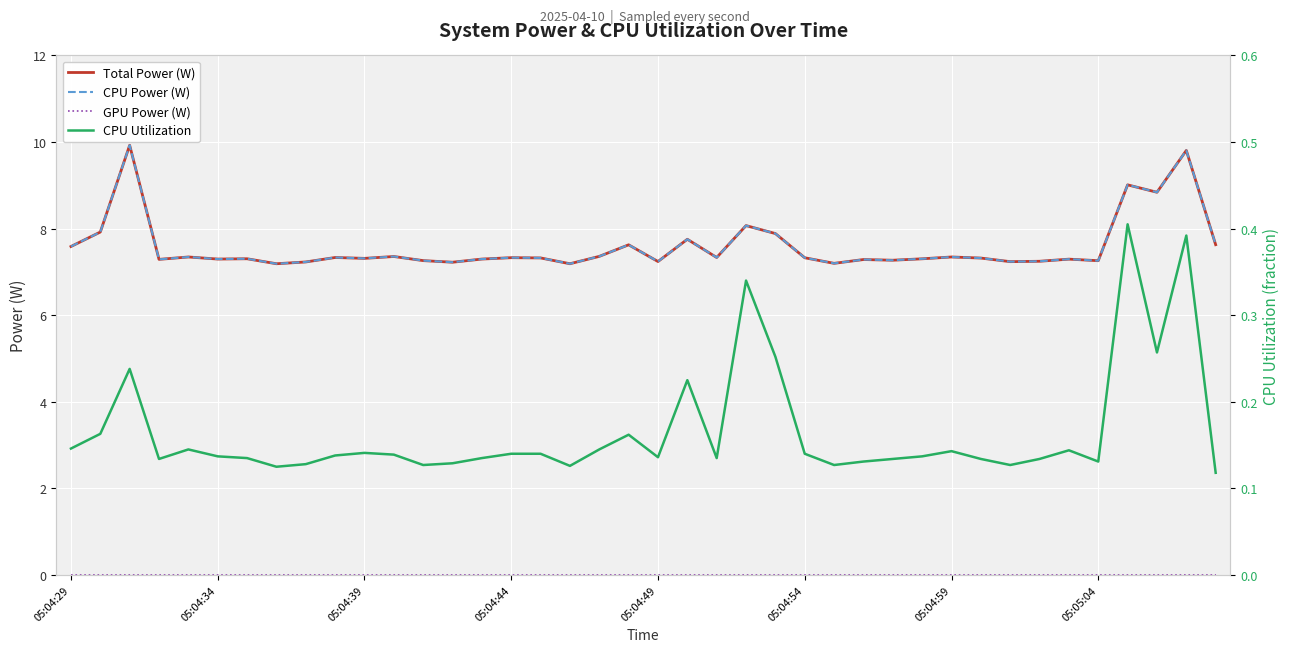

Is the value of CPU Utilization at 32 greater than the value of Total Power (W) at 15?

No